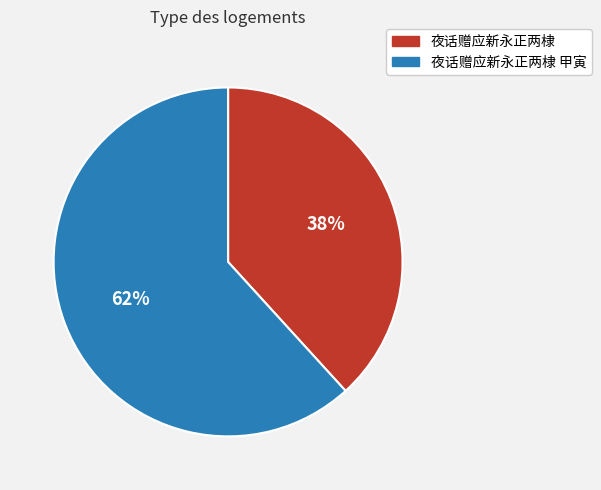

To the nearest percent, what portion does 夜话赠应新永正两棣 甲寅 represent?

62%